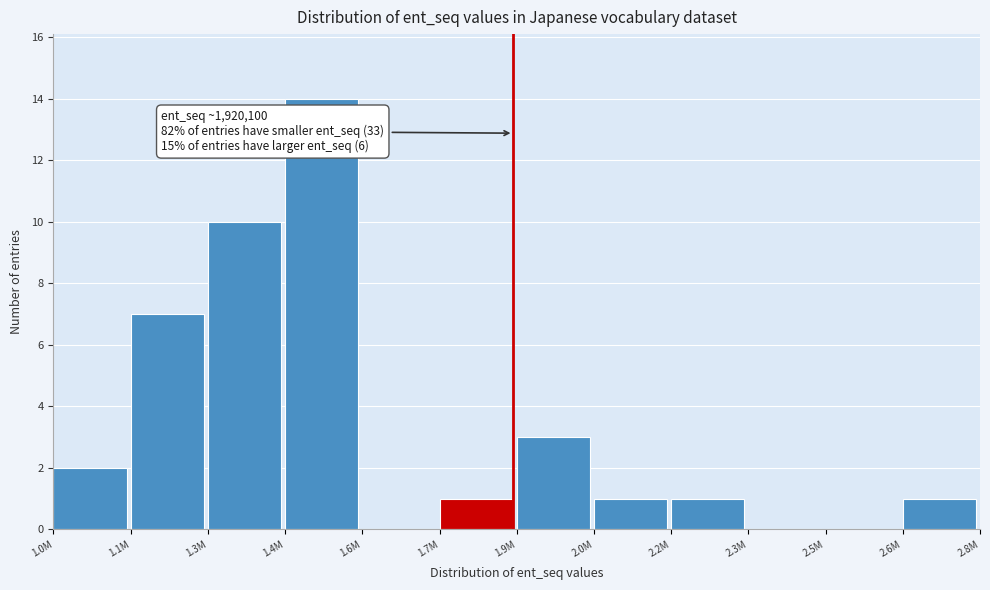

Reading right to left, transcribe all the data shown in this chart.

2.6M=1	2.5M=0	2.3M=0	2.2M=1	2.0M=1	1.9M=3	1.7M=1	1.6M=0	1.4M=14	1.3M=10	1.1M=7	1.0M=2